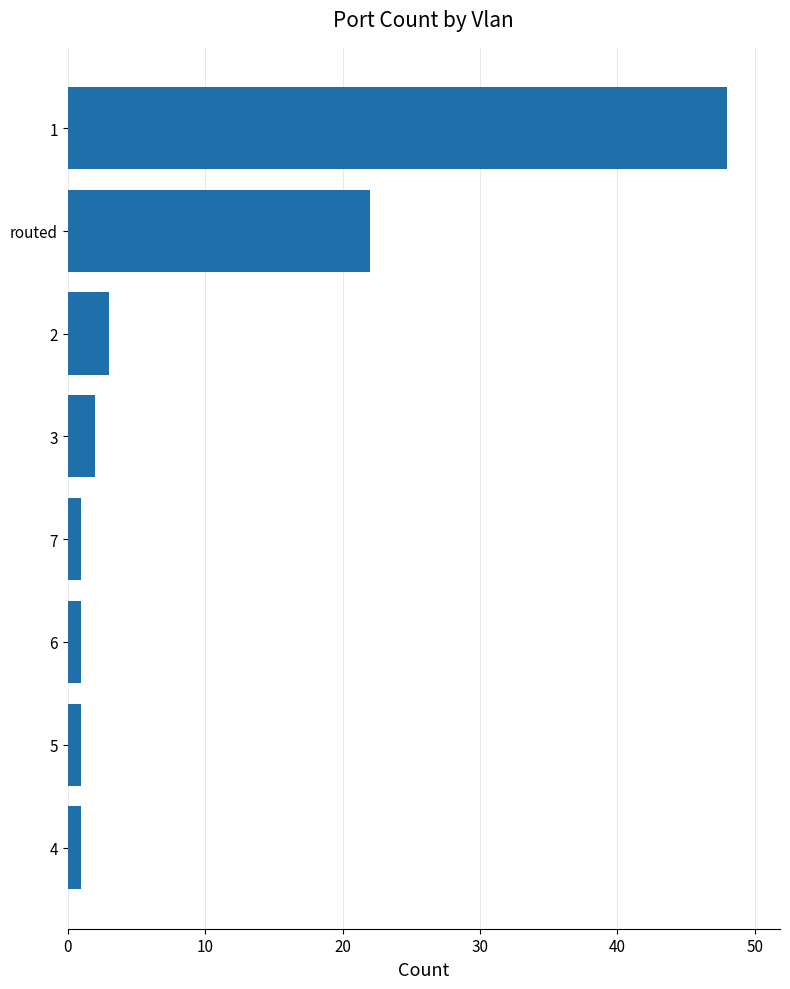

True or false: the data shows 1 at 4.

True